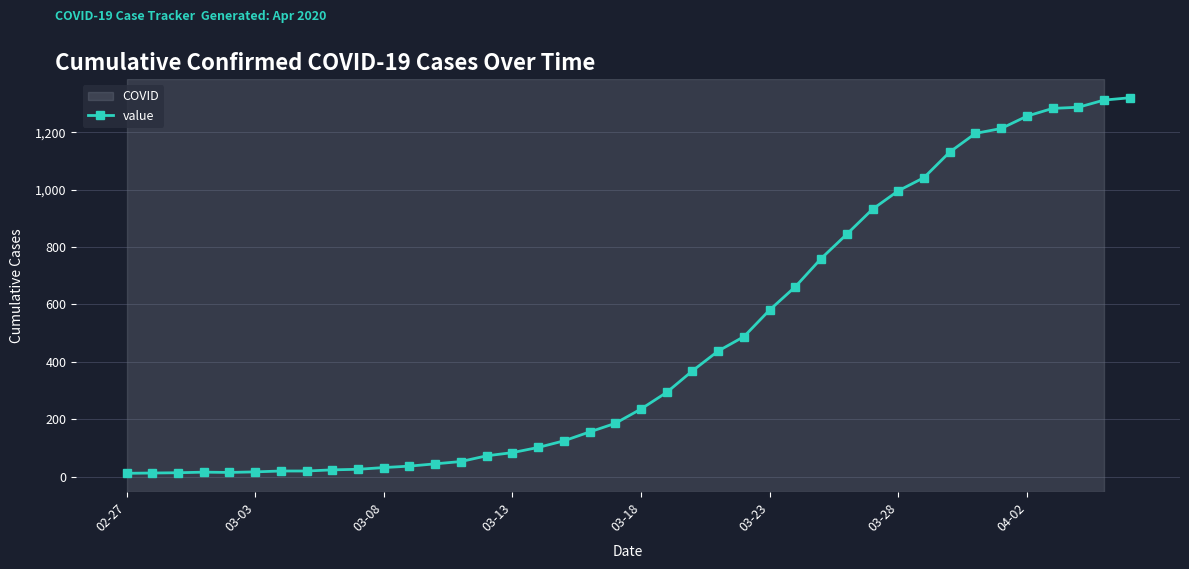

What is the minimum value shown in the chart?

12